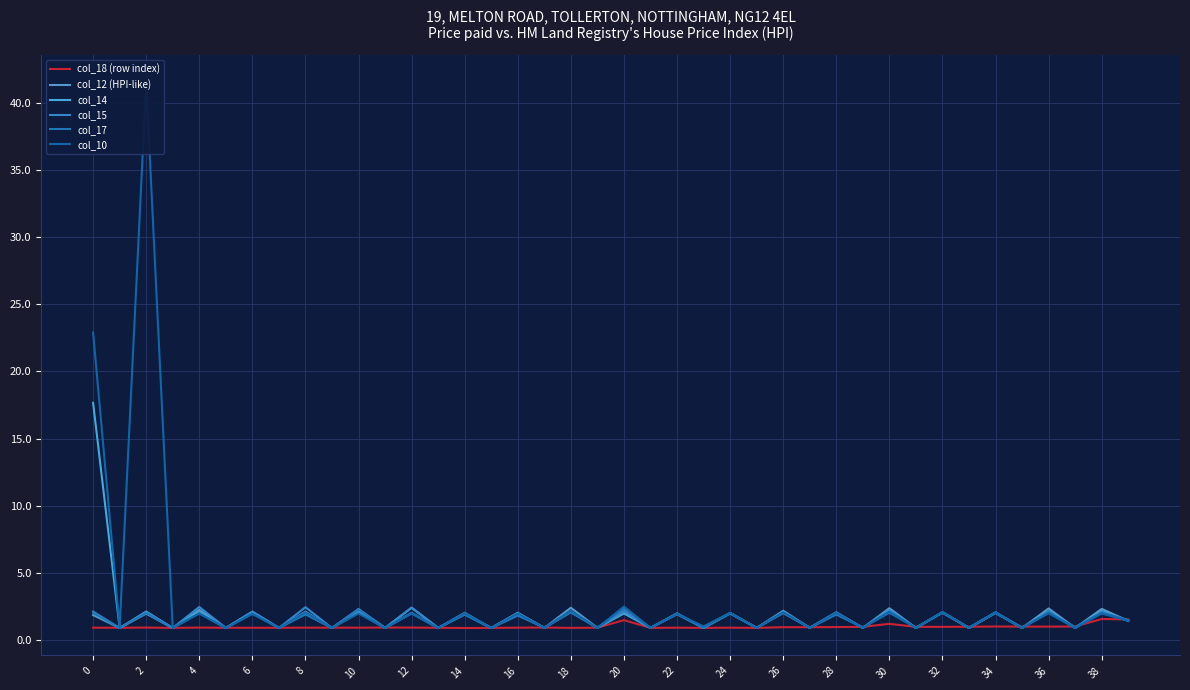

What are all the series names shown in the legend?

col_18 (row index), col_12 (HPI-like), col_14, col_15, col_17, col_10